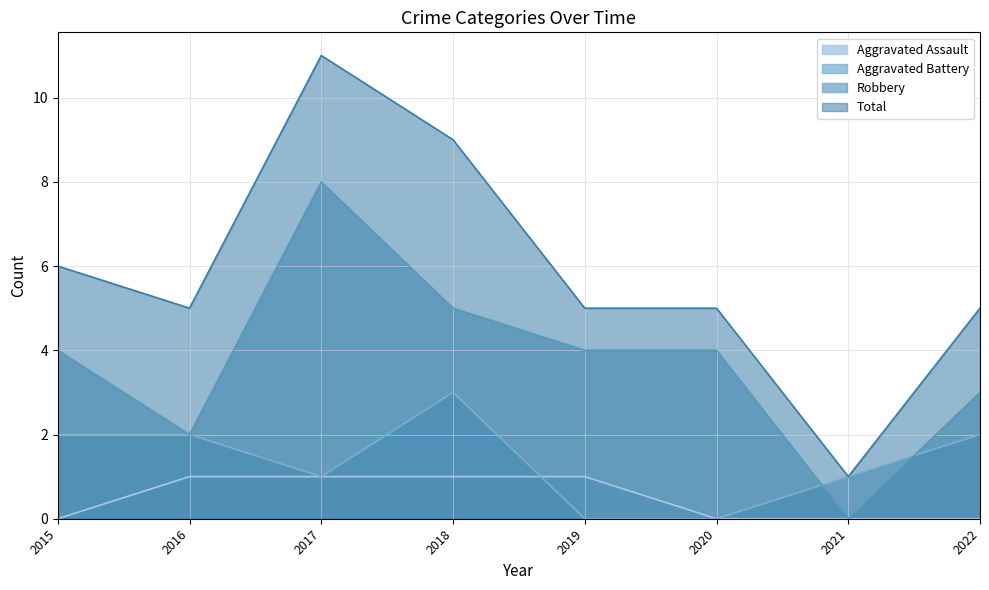

What is the approximate value of Aggravated Battery at 2017?

1